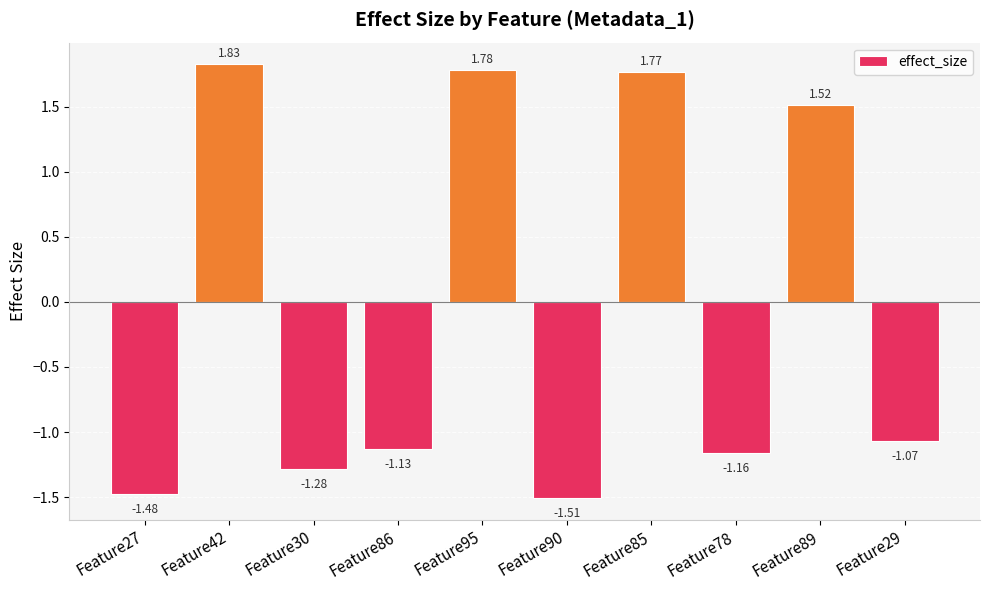

Which has a higher value, Feature85 or Feature30?

Feature85